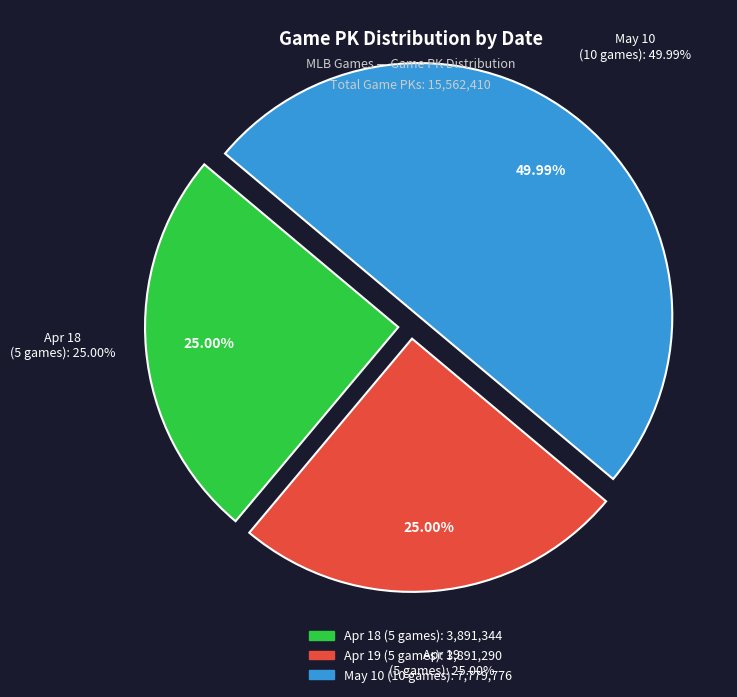

Does NYY@ATH account for over 50% of the chart?

No